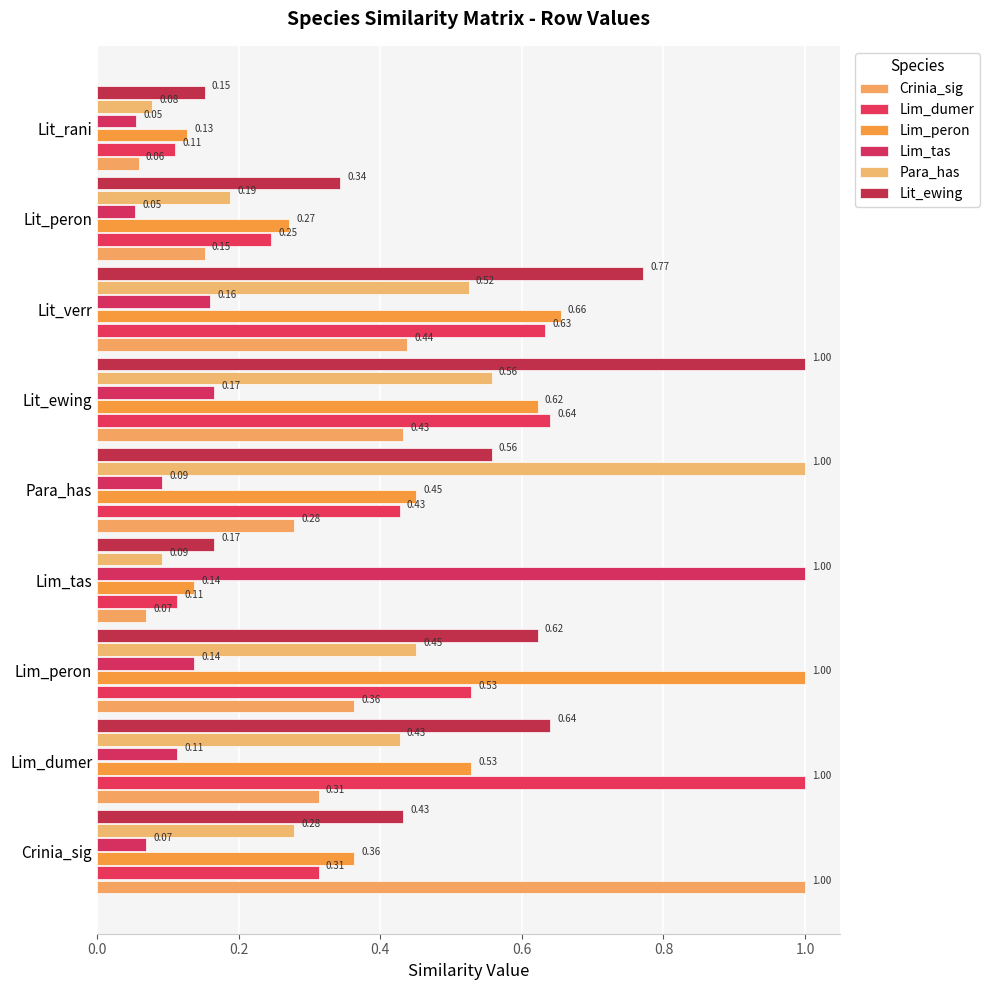

How many categories are shown in the chart?

9